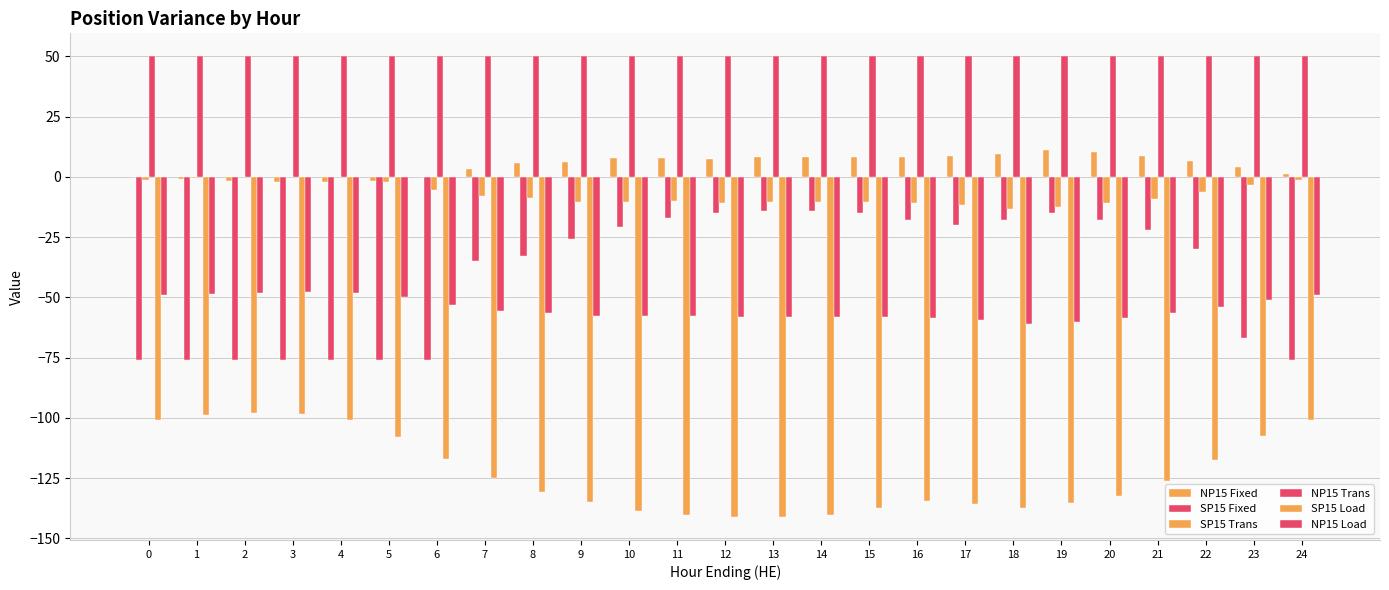

How many groups of bars are there?

25